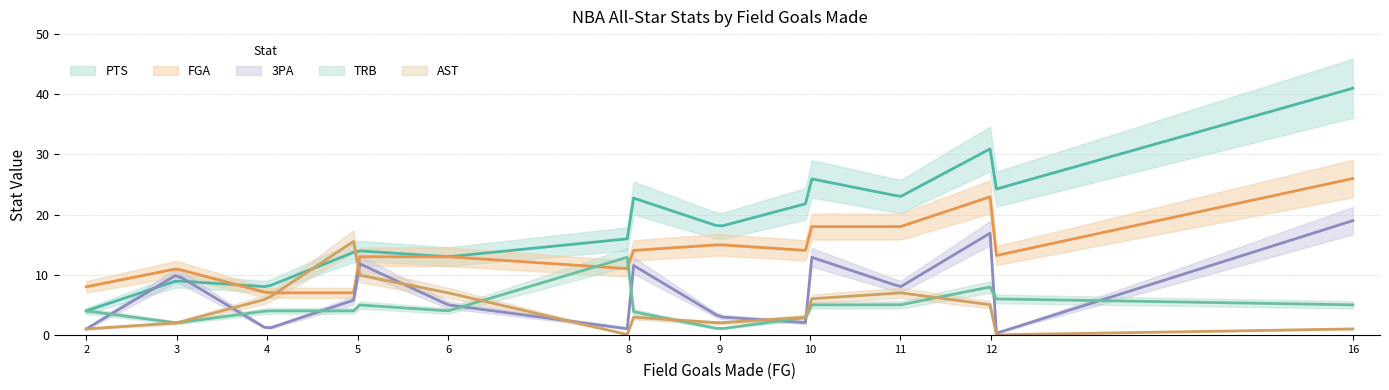

Does the chart have visible grid lines?

Yes